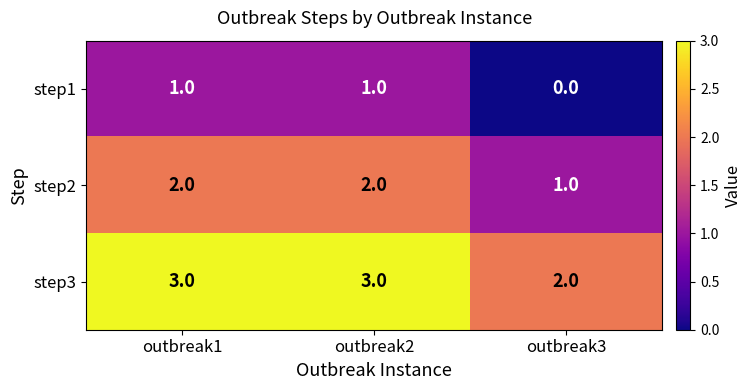

List the series in order of their peak value, lowest first.

step1, step2, step3